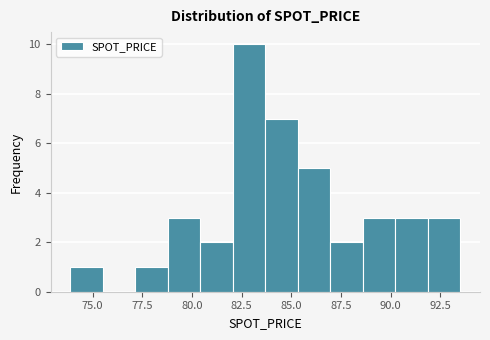

Read against the x-axis, roughly where is the centre of the tallest bar?

83.0